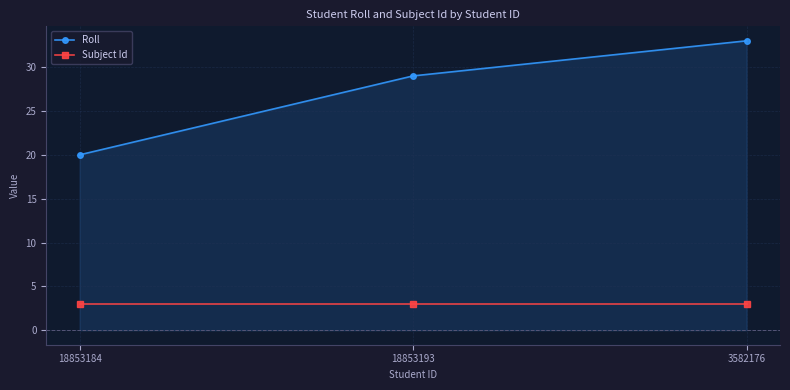

Rank the series by their maximum value, from highest to lowest.

Roll, Subject Id